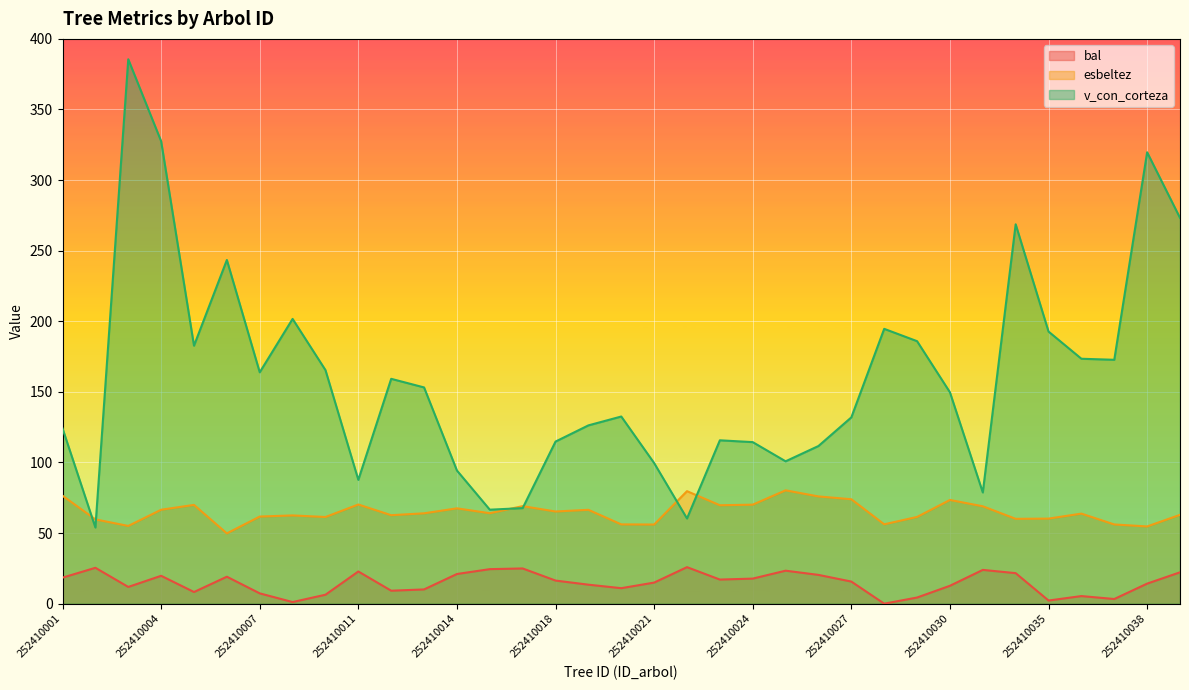

At which label does esbeltez first exceed 64?

252410001